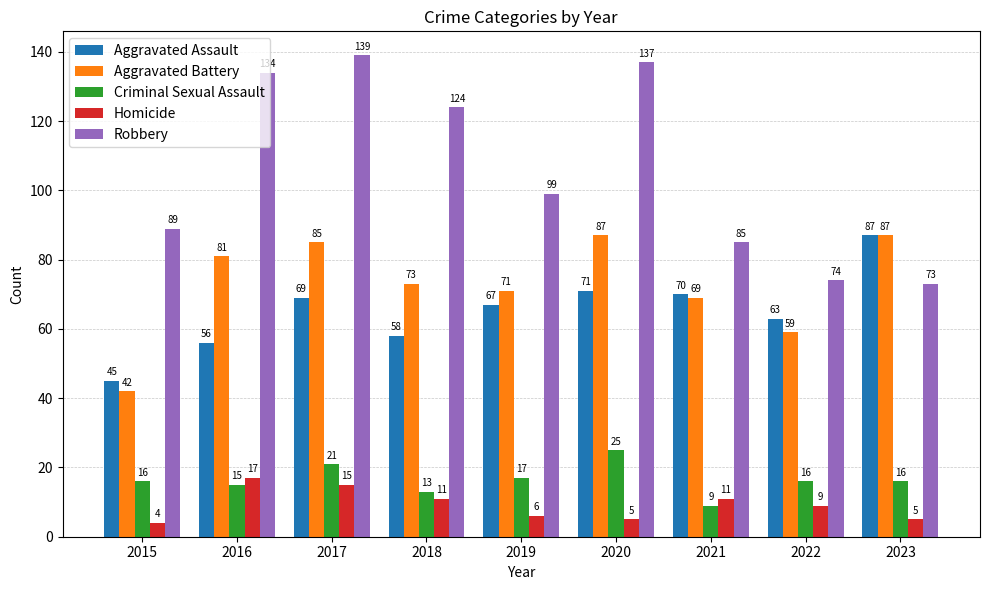

Which series has the largest range (max minus min)?

Robbery